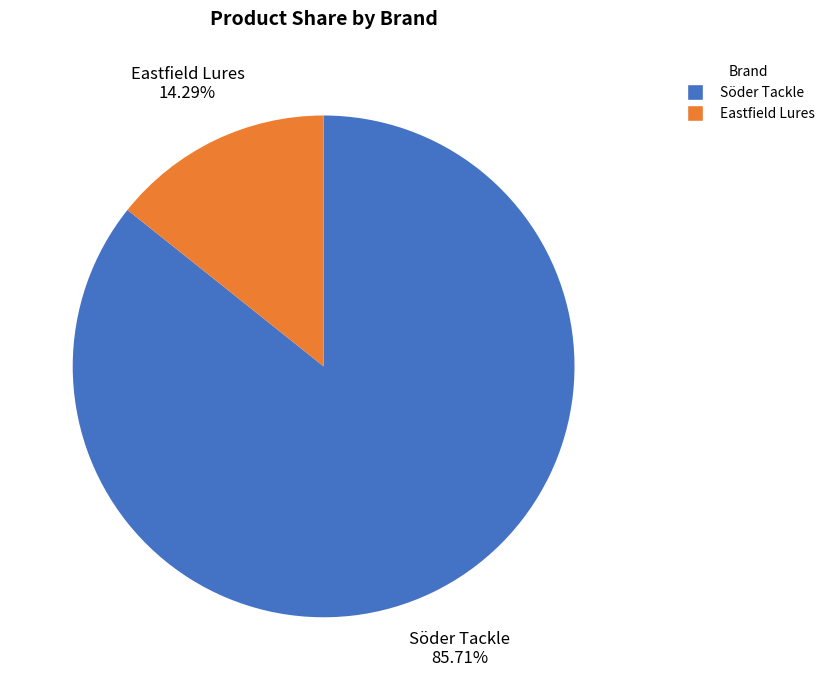

Count the number of slices in the pie.

2